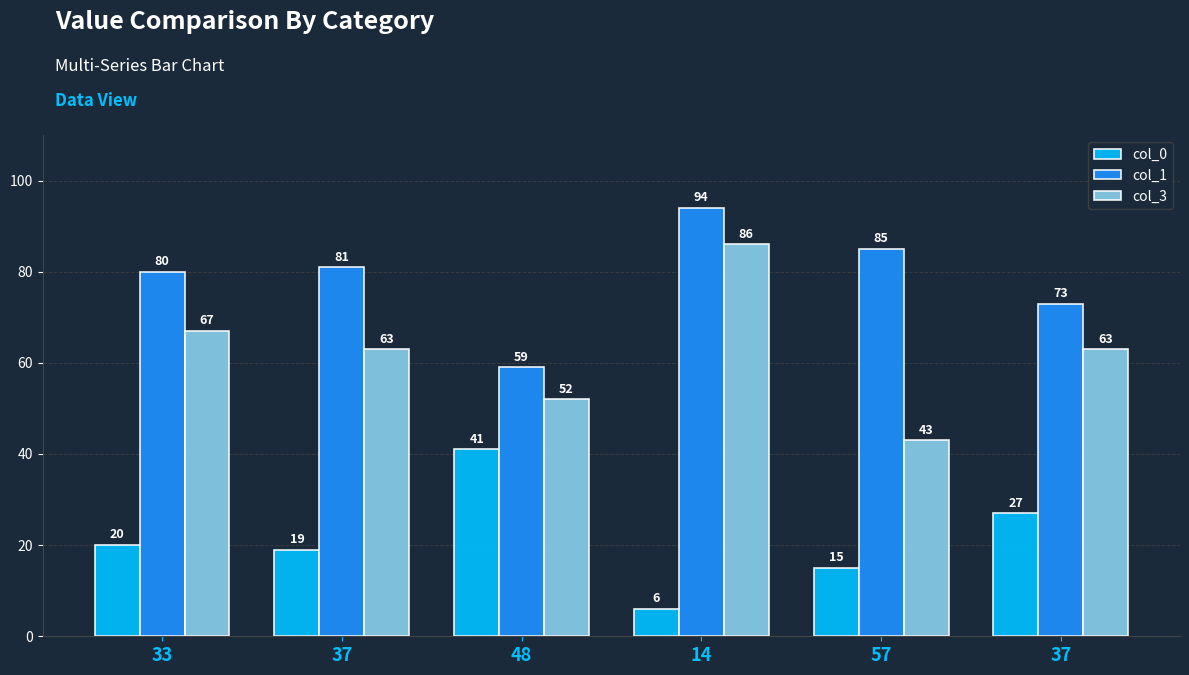

At which label is col_1 closest to 76?

37